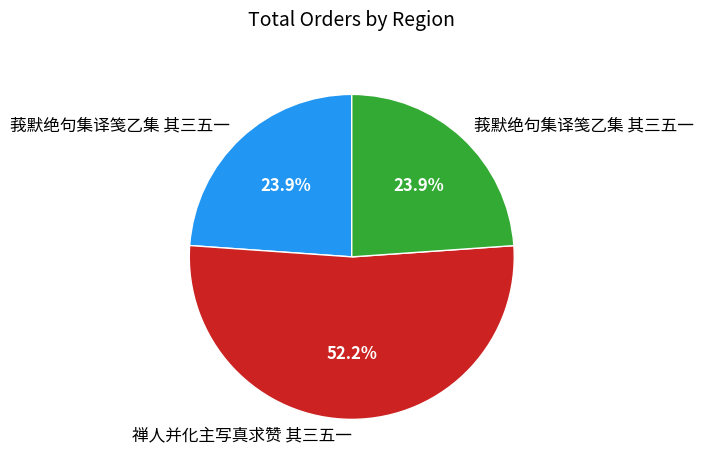

Does any single category account for the majority?

Yes